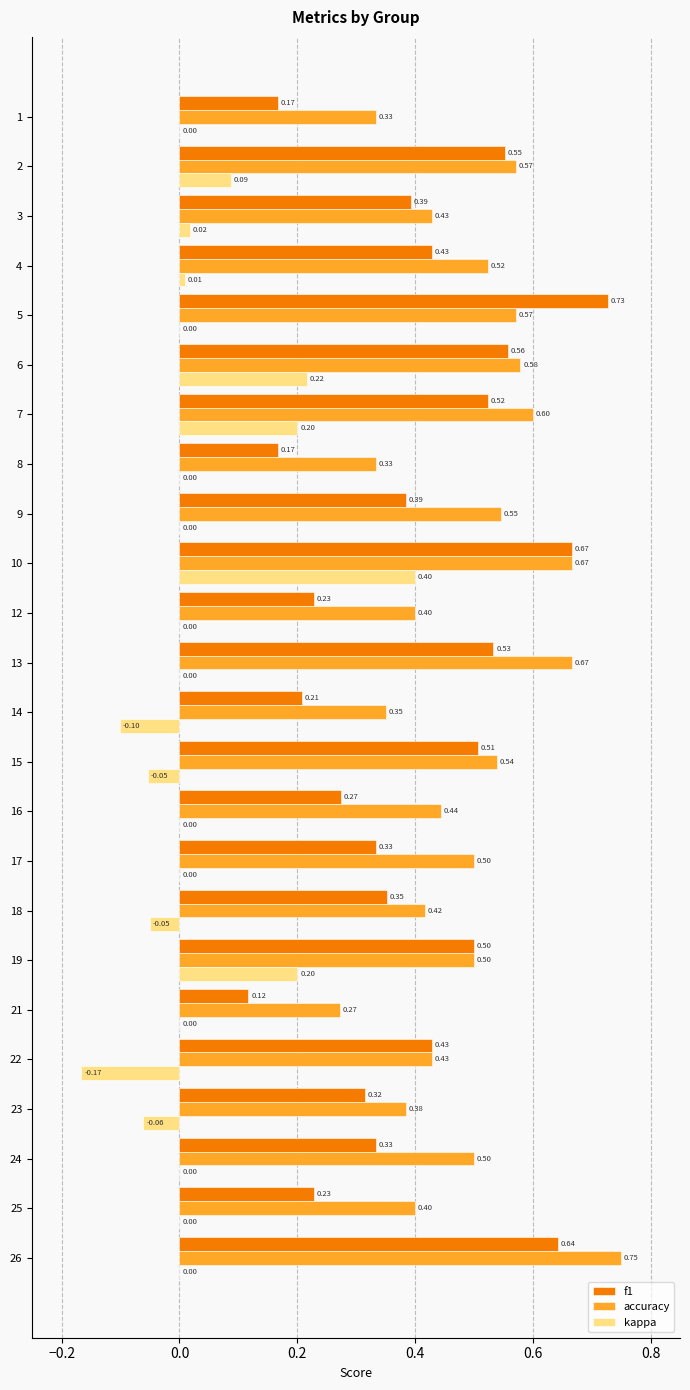

What is the total value across all series at 13?

1.2